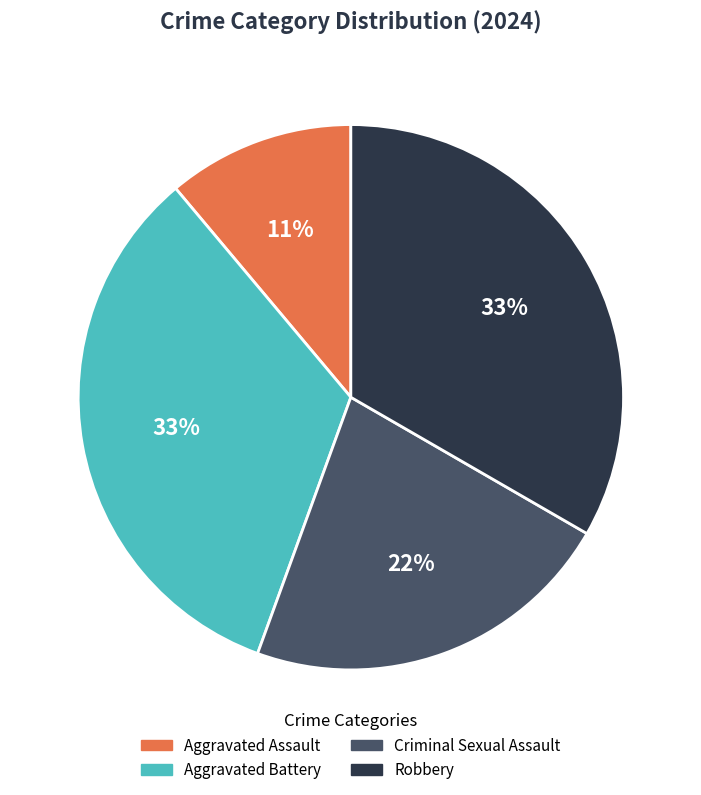

Which has a higher value, Aggravated Assault or Aggravated Battery?

Aggravated Battery